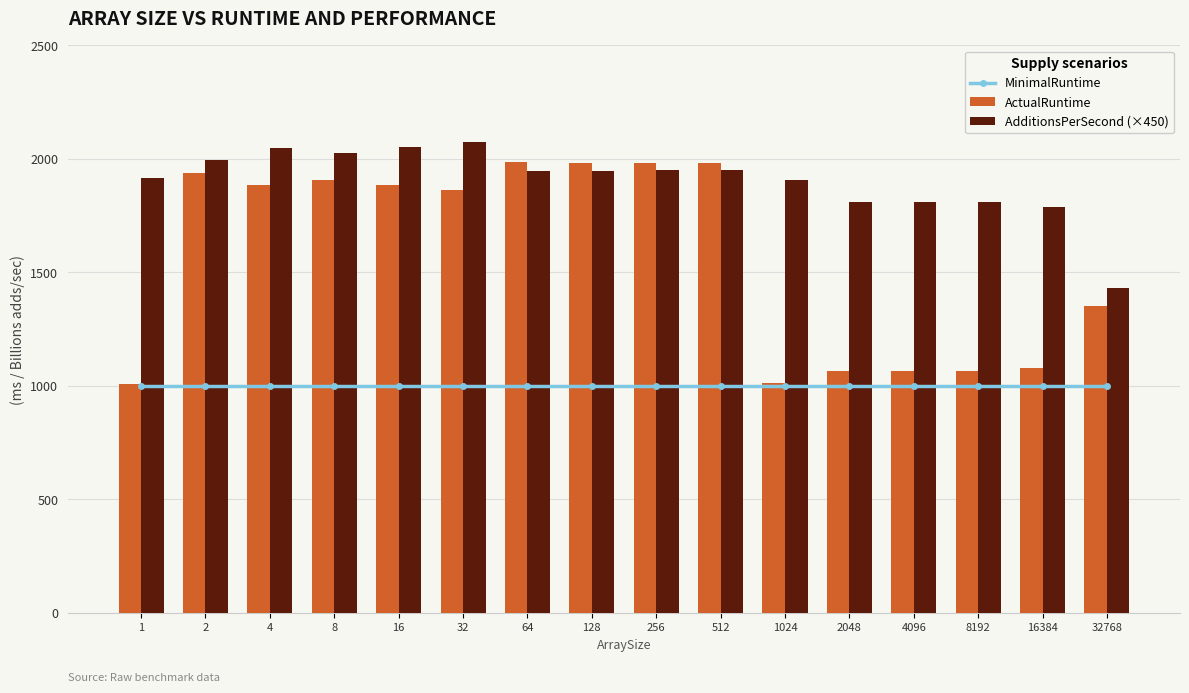

Count the number of data series in this chart.

3